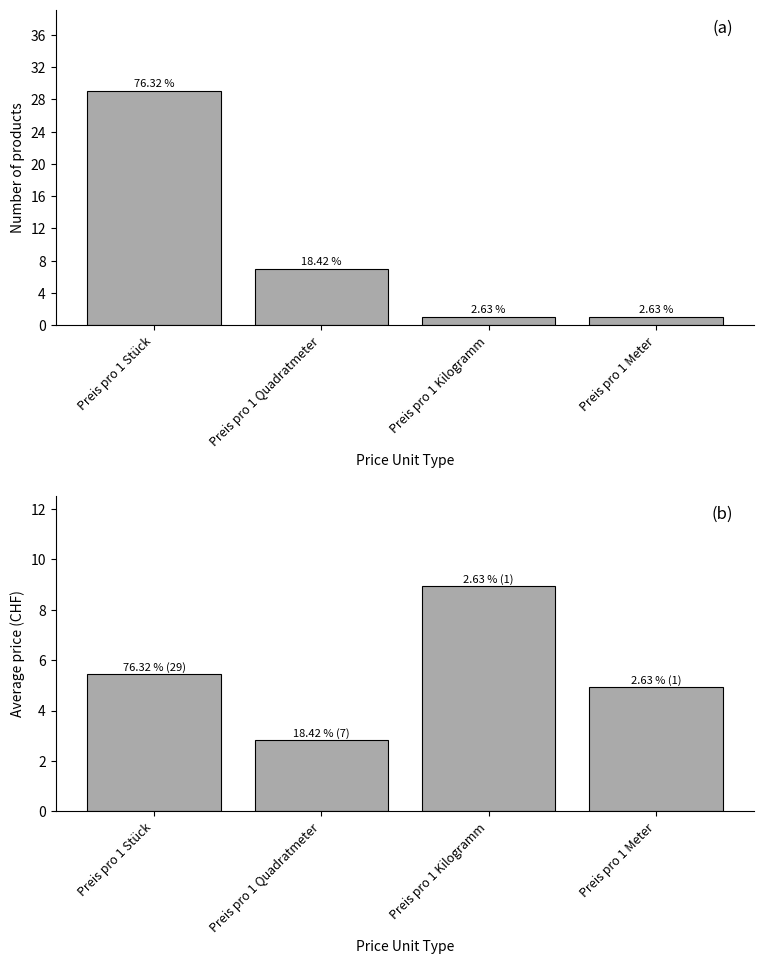

True or false: Avg price (CHF) has a value of 5.5 at Preis pro 1 Stück.

True